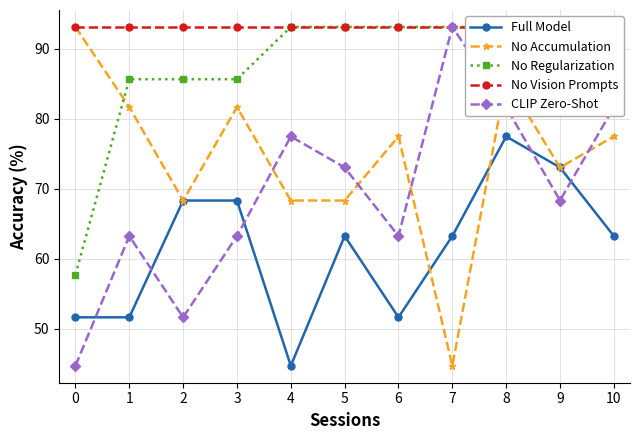

Where do CLIP Zero-Shot and Full Model first cross each other?

0 and 1